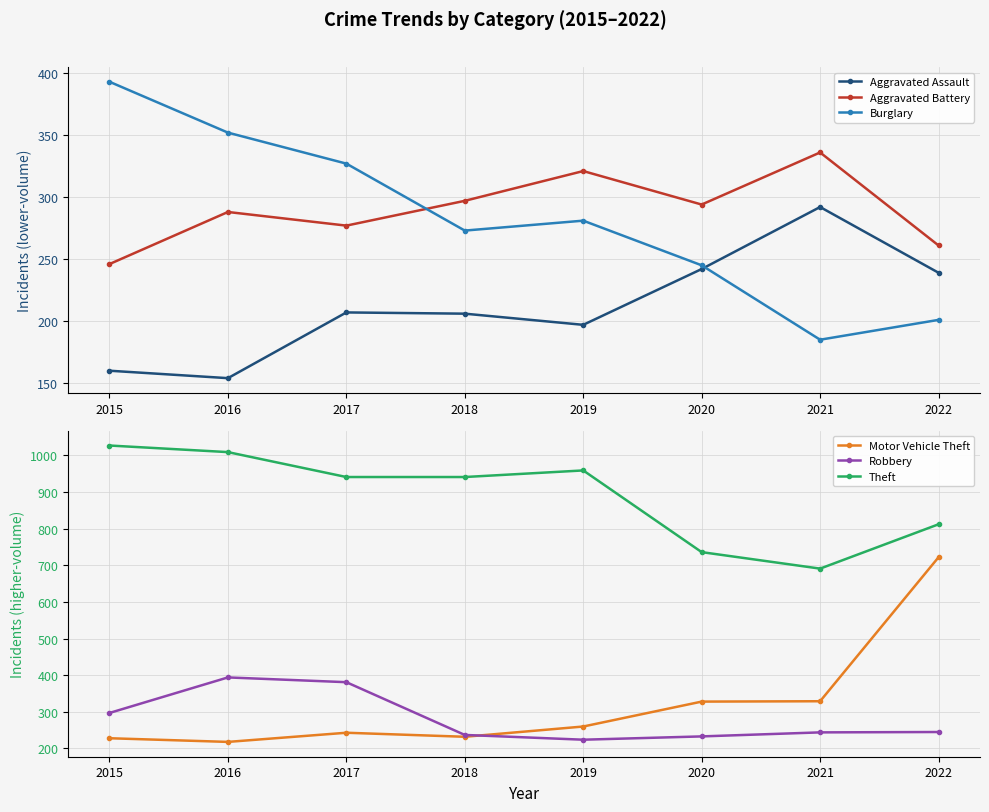

True or false: Burglary and Aggravated Battery intersect in this chart.

True